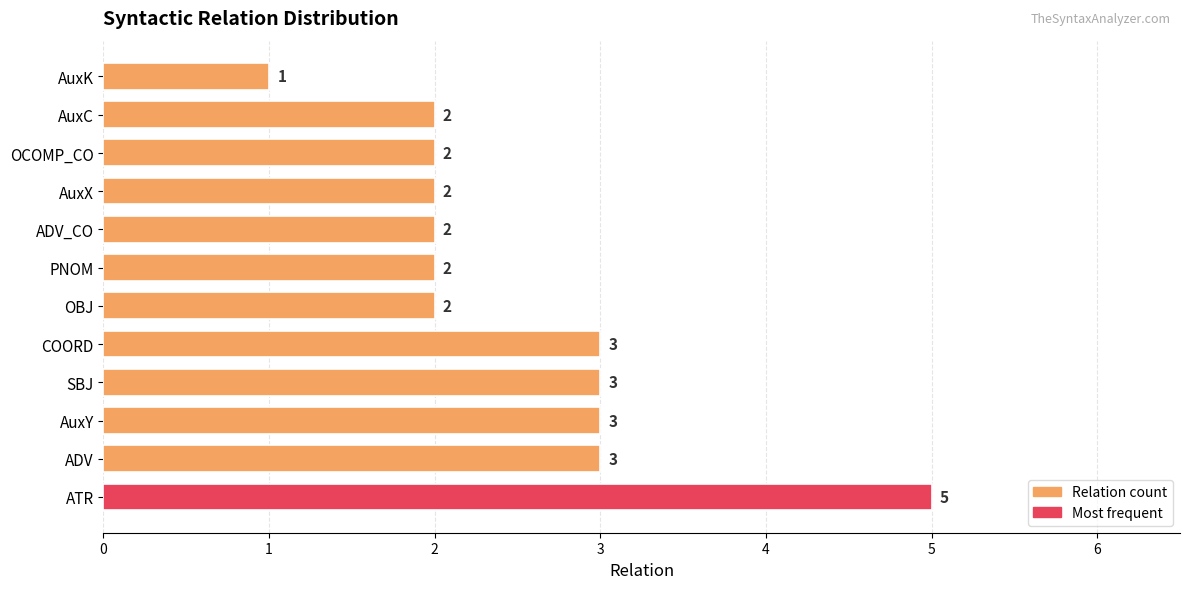

What is the difference between the maximum and second lowest values?

3